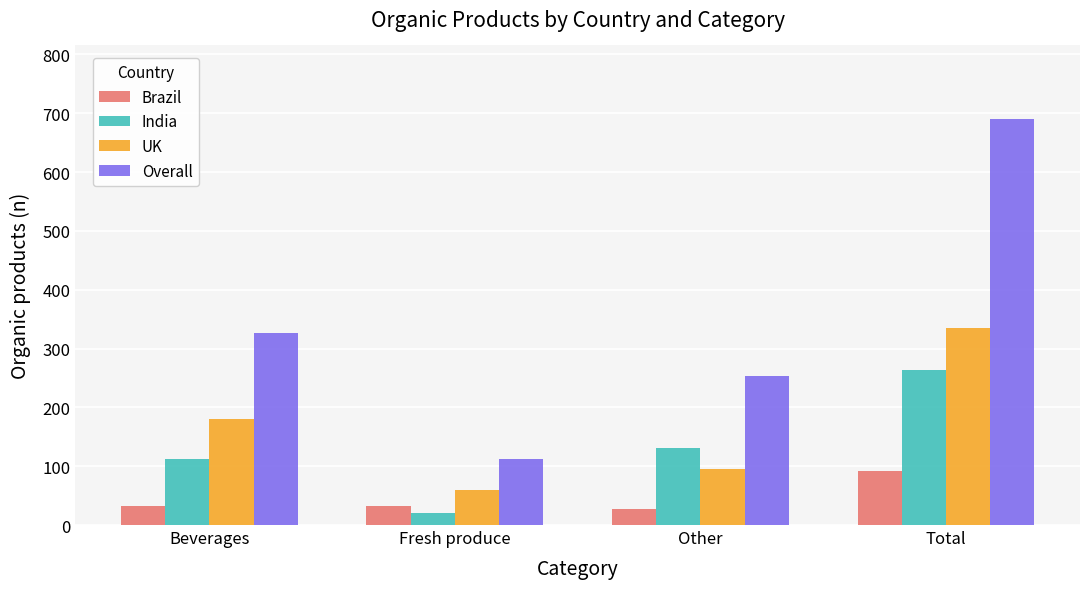

What is the difference between the maximum and minimum values in the India series?

243